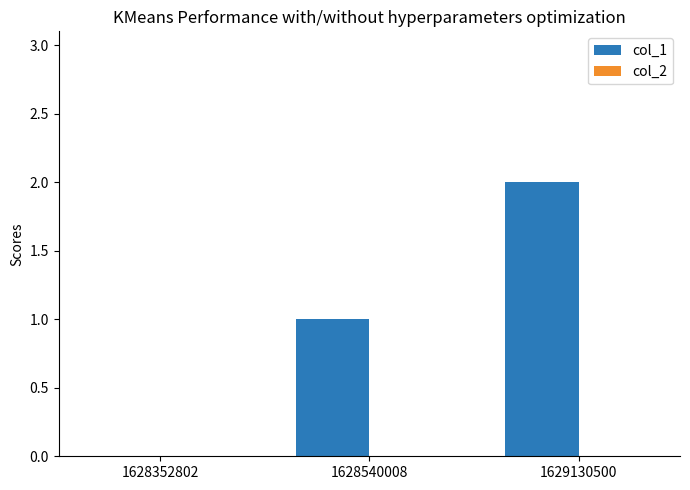

At which category does the chart reach its peak across all series?

1629130500